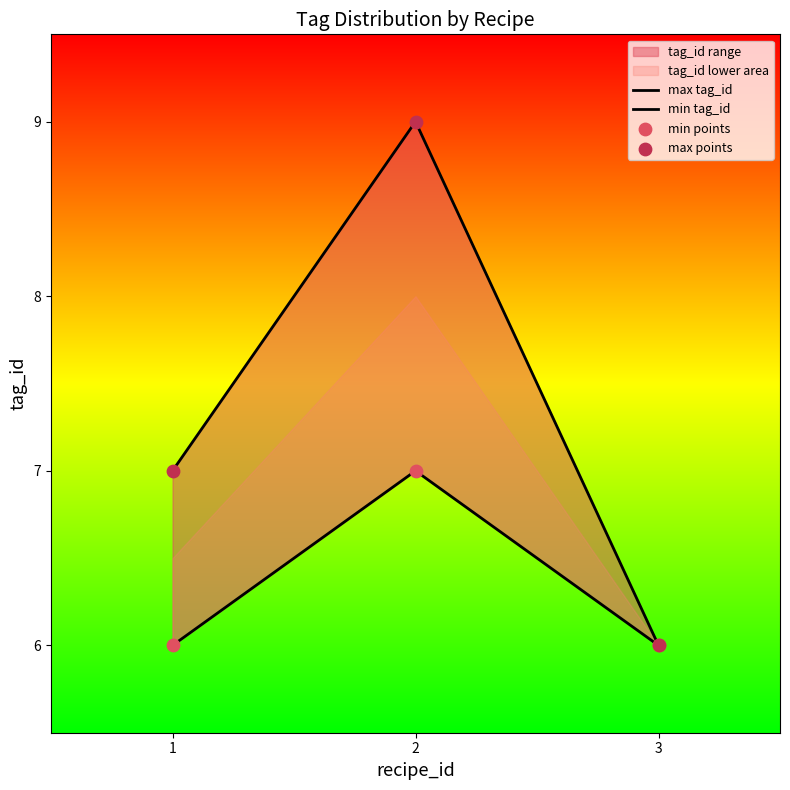

Which series has the largest total across all categories?

max tag_id